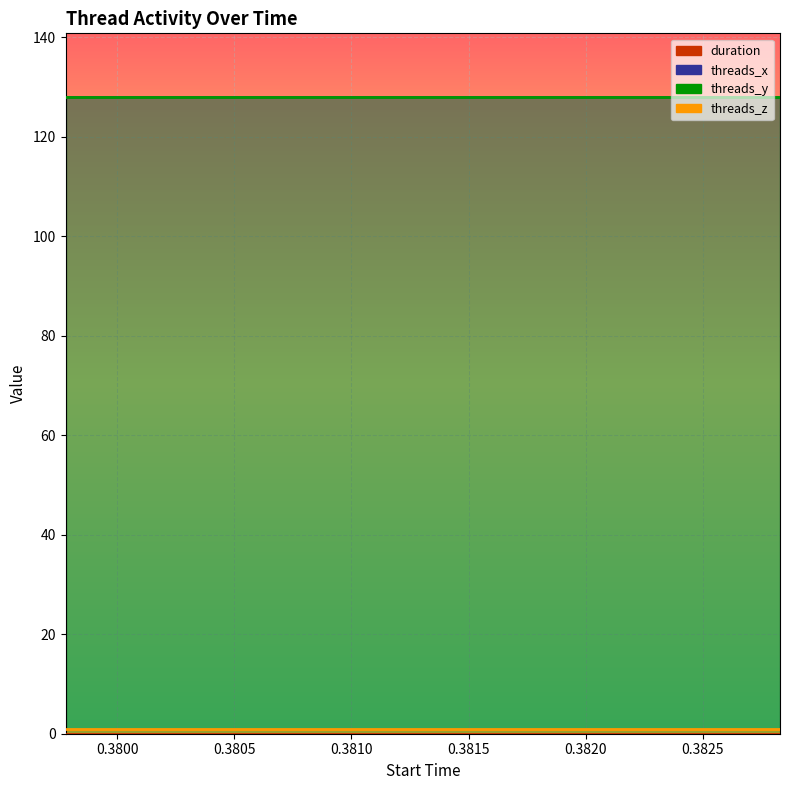

What is the label of the 3rd point from the right?

0.381305